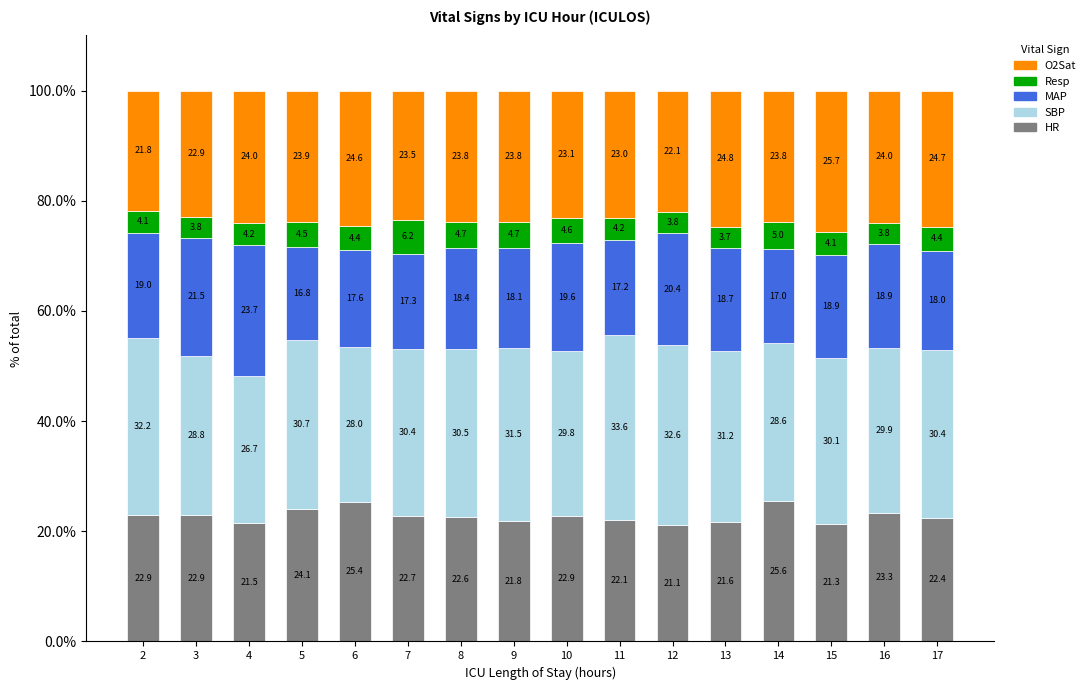

How many bars are there in total?

16